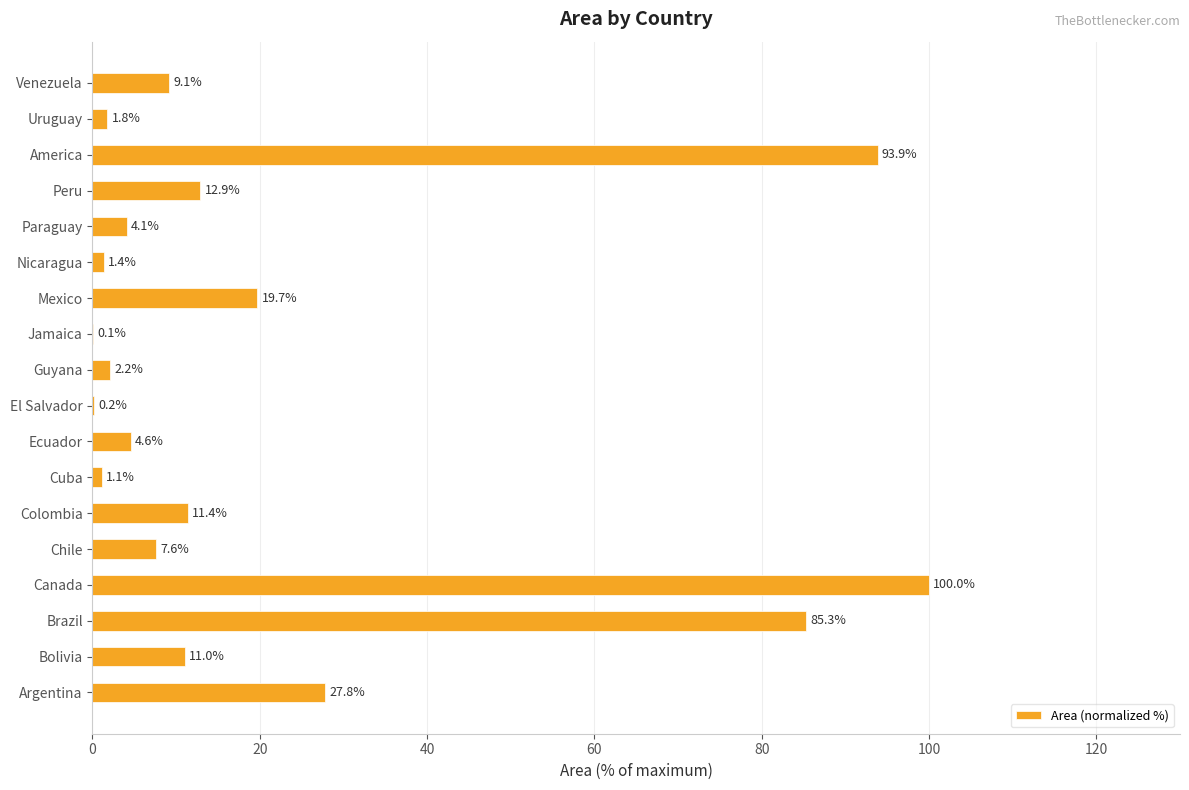

Between Chile and Canada, which is larger?

Canada